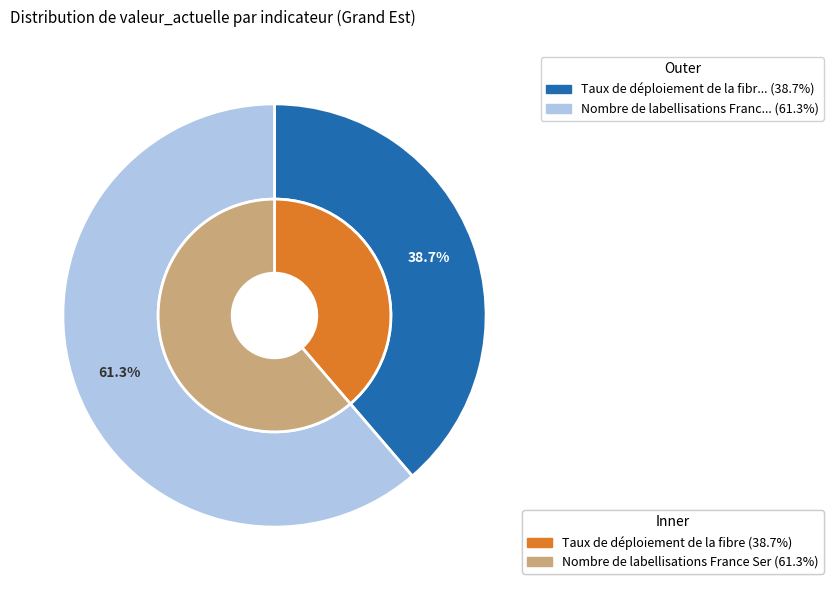

Combined, what portion of the pie is Nombre de labellisations France Services and Taux de déploiement de la fibre?

100.0%